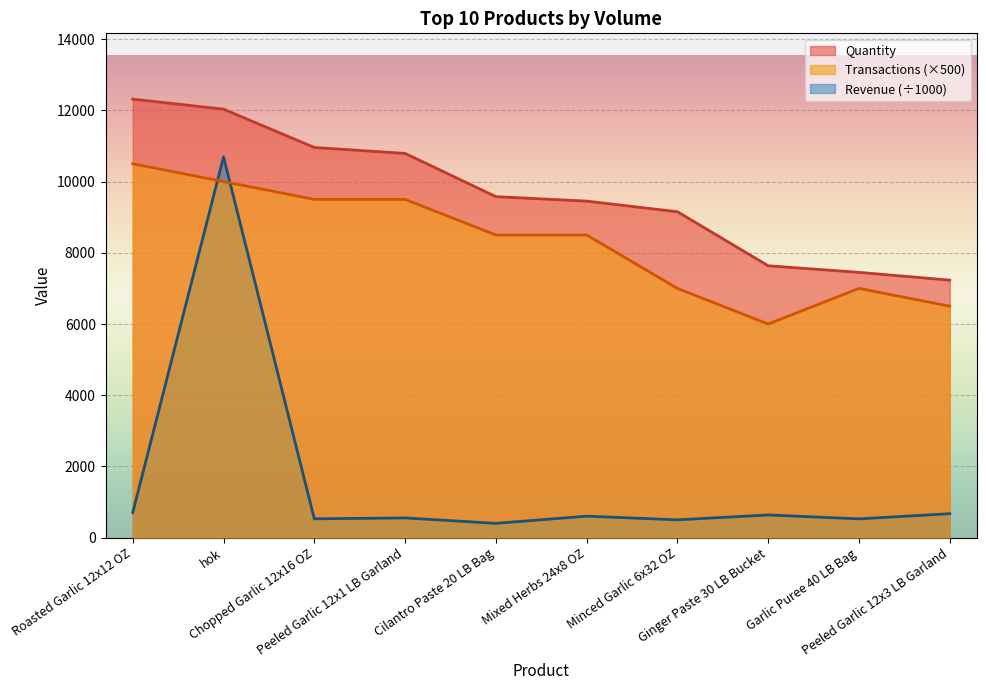

What is the label of the 10th point from the left?

Peeled Garlic 12x3 LB Garland